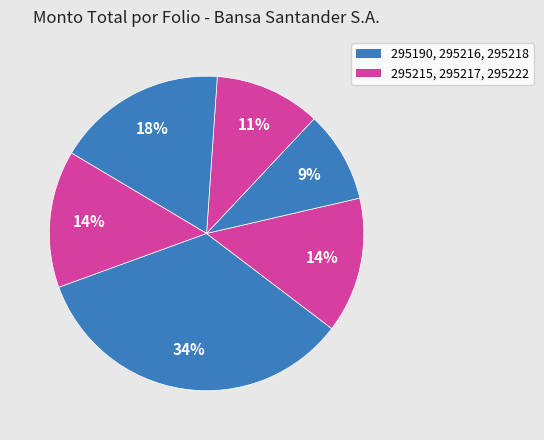

Does any single category account for the majority?

No